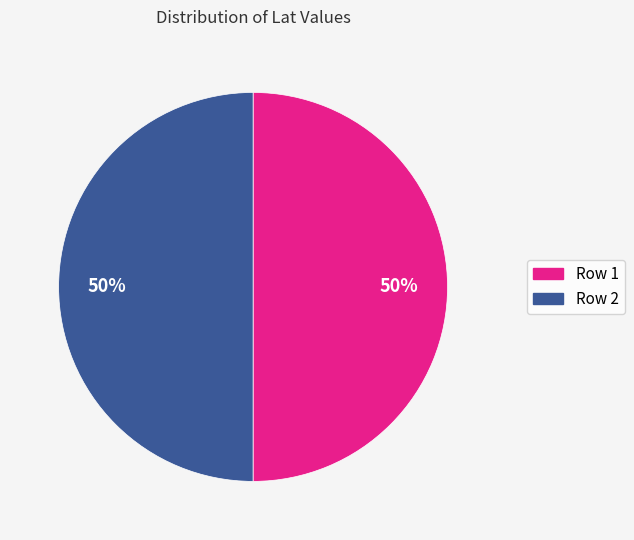

To the nearest percent, what is the average slice percentage?

50%